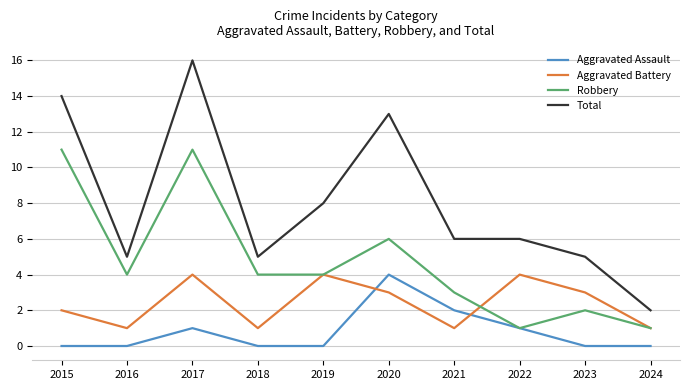

At which category does the chart reach its peak across all series?

2017